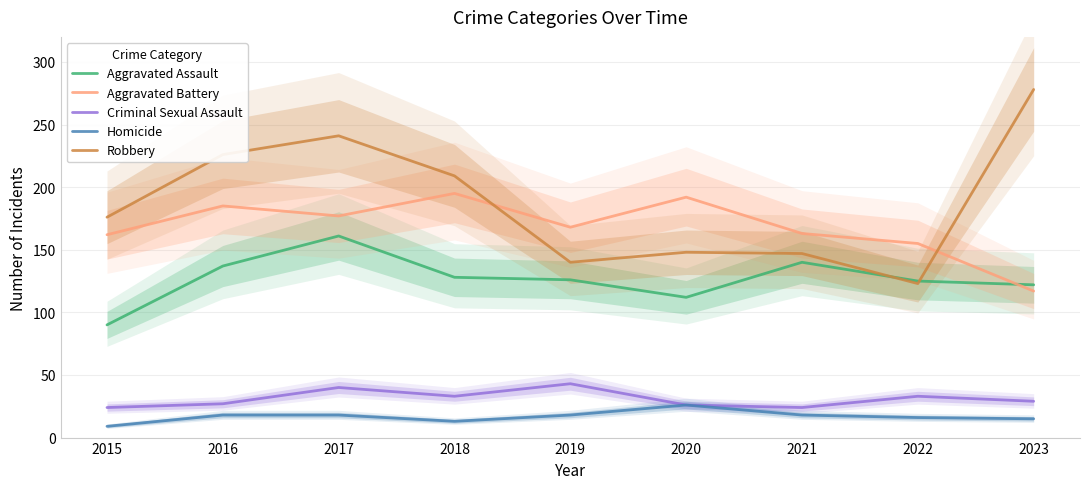

At which category is the sum across all series the highest?

2017